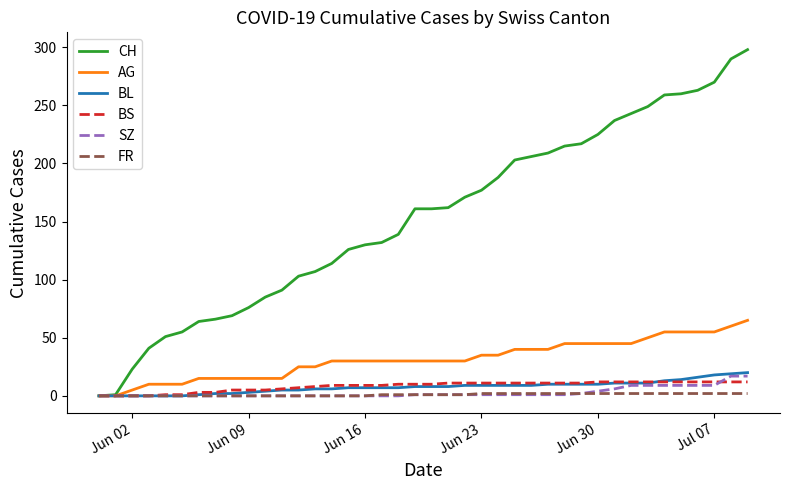

What is the greatest value displayed?

298